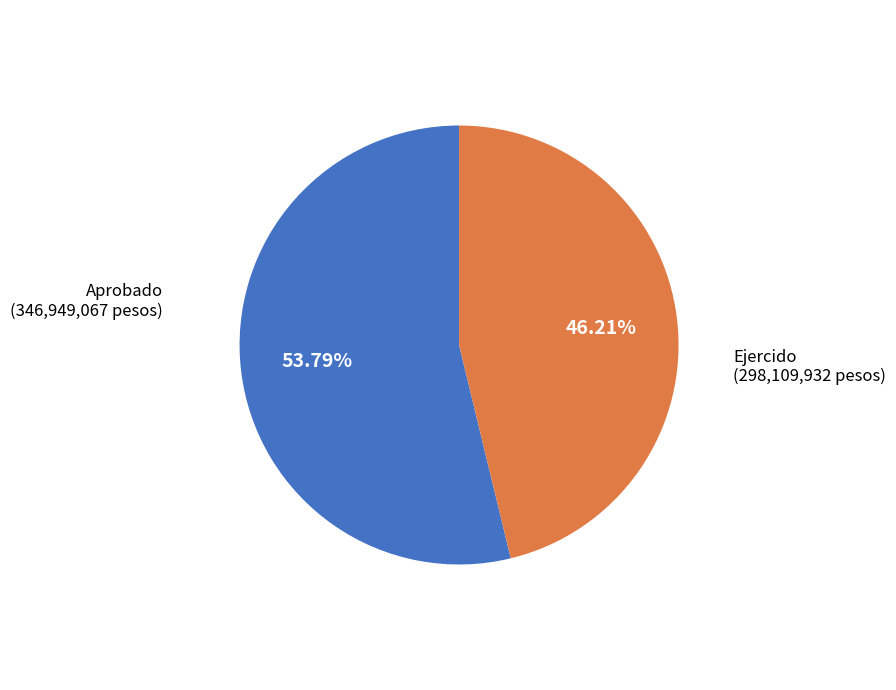

Is the sum of Ejercido (298,109,932 pesos) and Aprobado (346,949,067 pesos) greater than half?

Yes